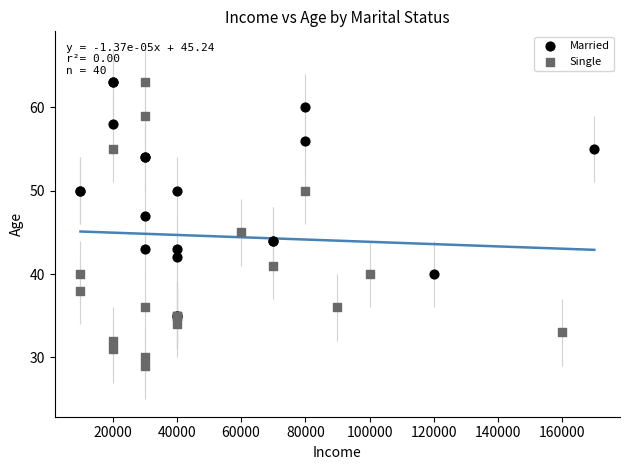

What are all the series names shown in the legend?

Married, Single